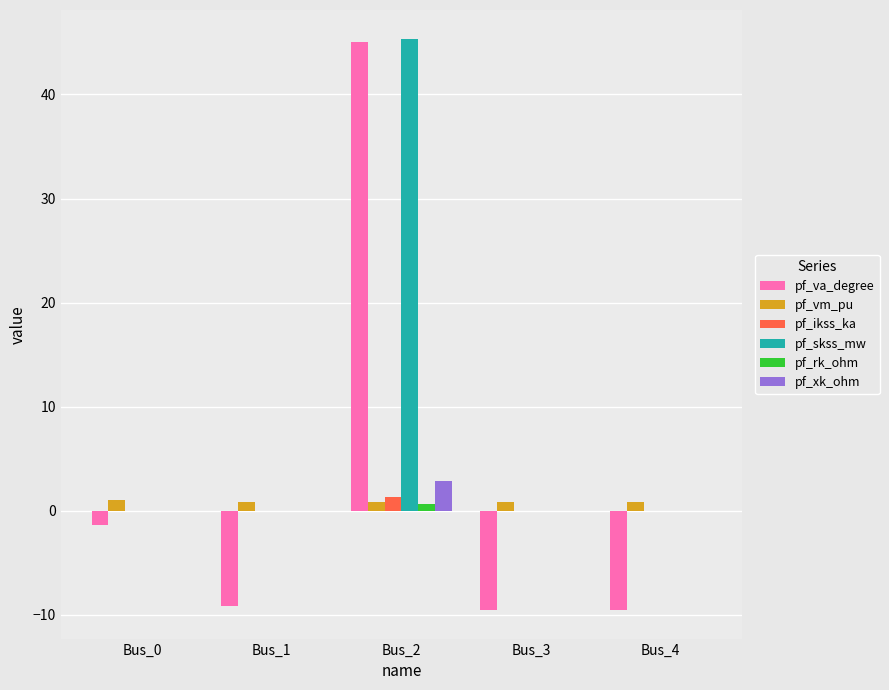

Which series has the largest total across all categories?

pf_skss_mw